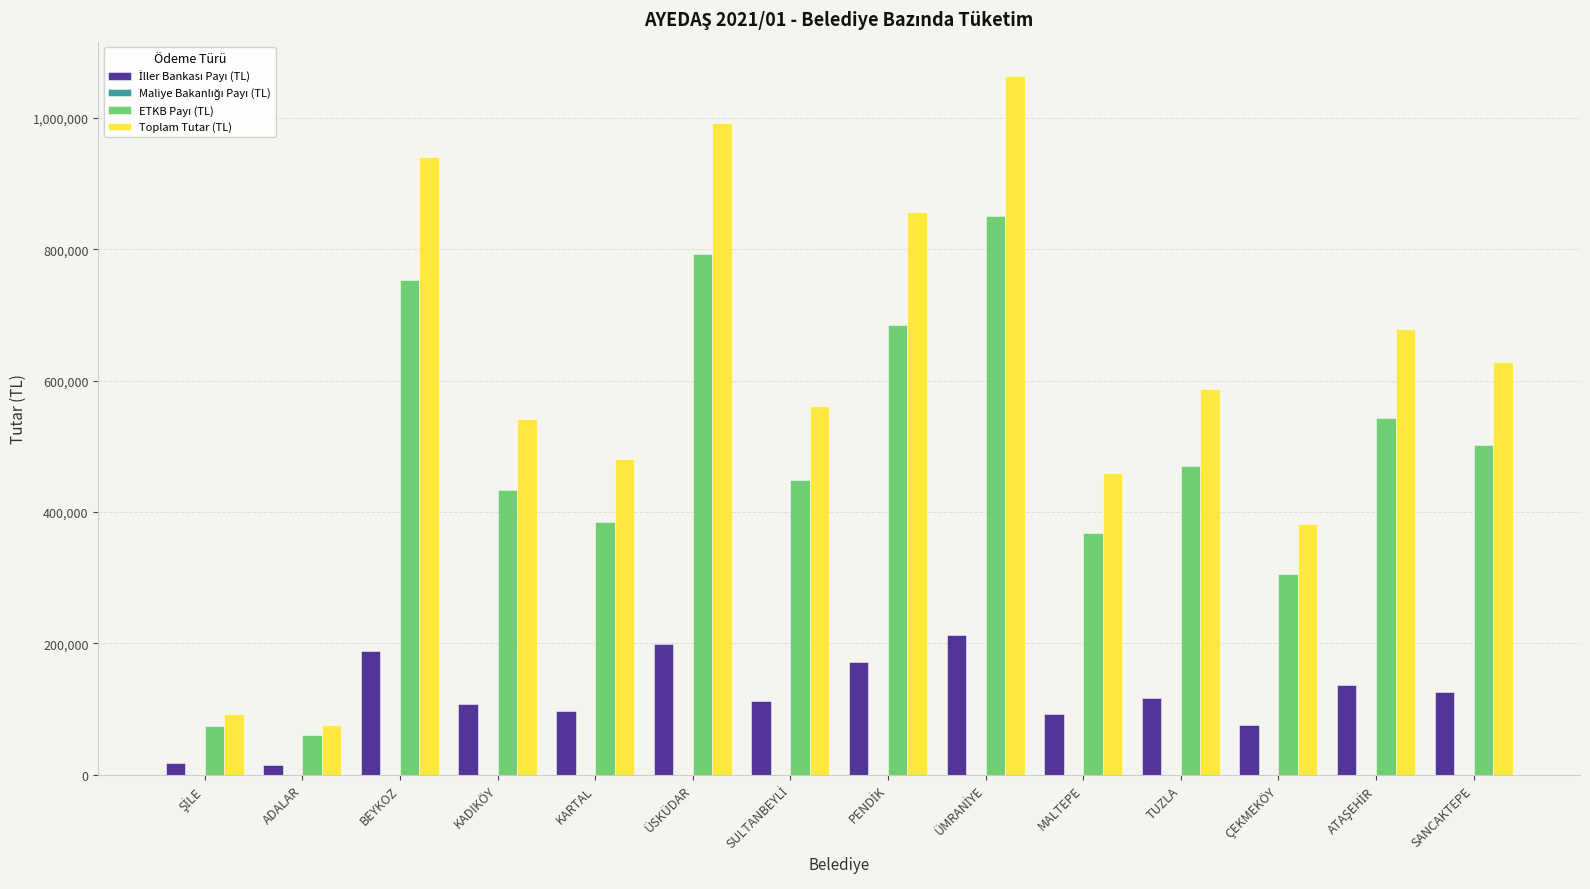

What is the total value across all series at ÜSKÜDAR?

1983933.2